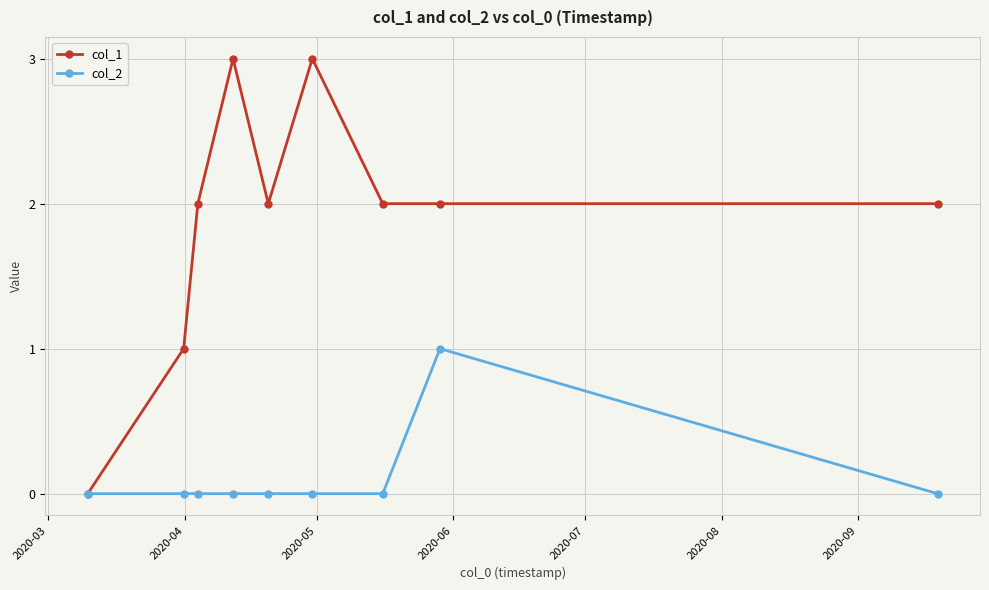

What is the greatest value displayed?

3